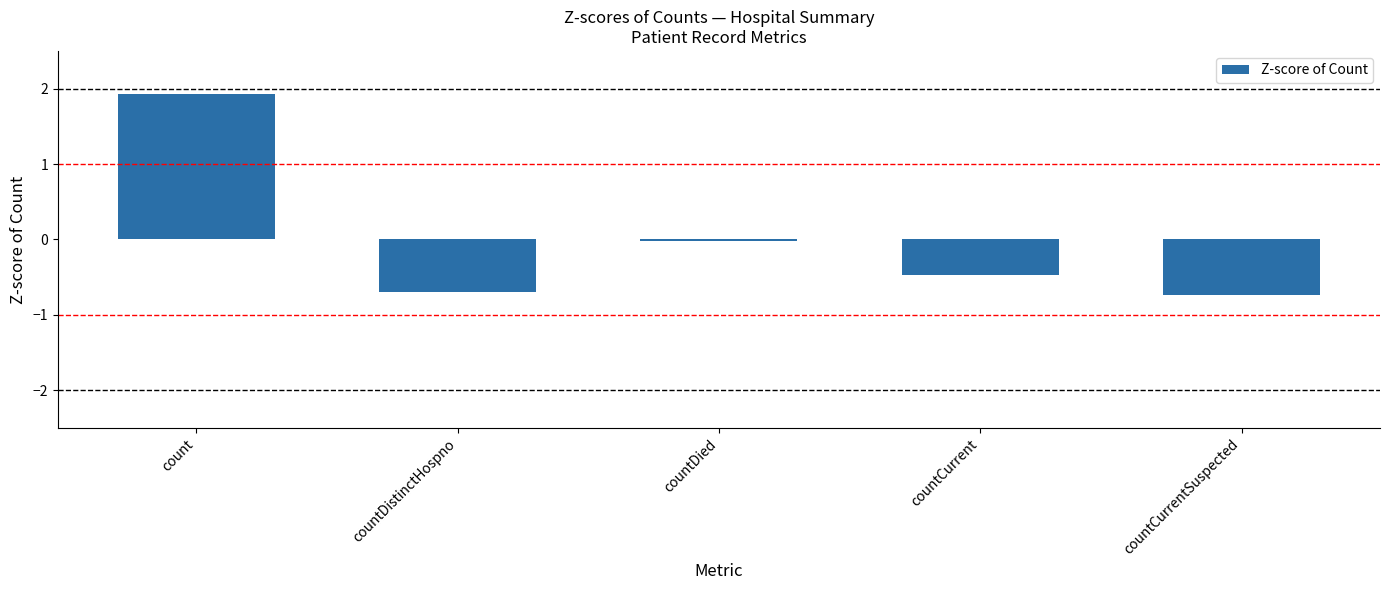

What is the minimum value shown in the chart?

-0.7